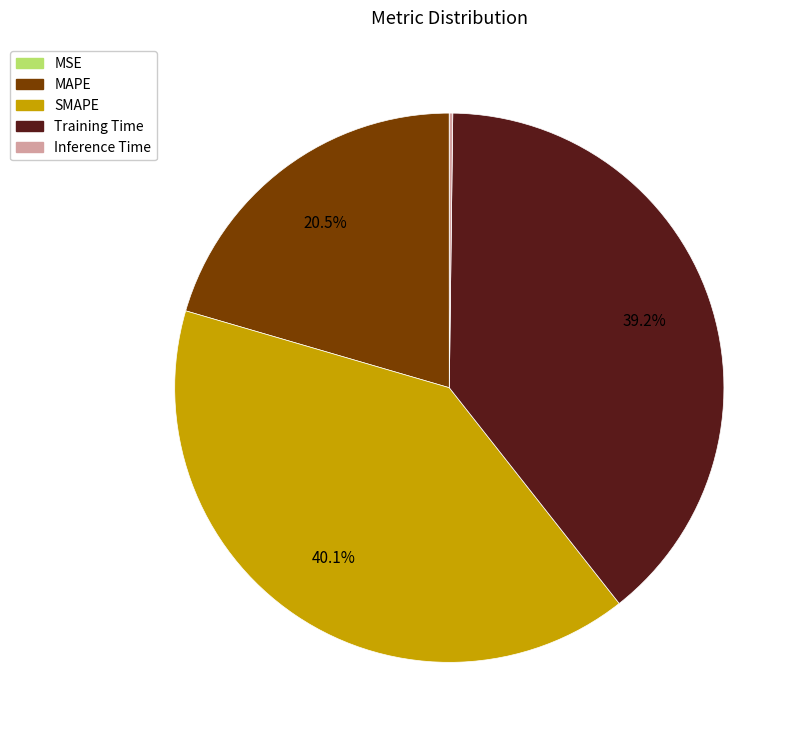

What is the largest slice in the pie chart?

SMAPE